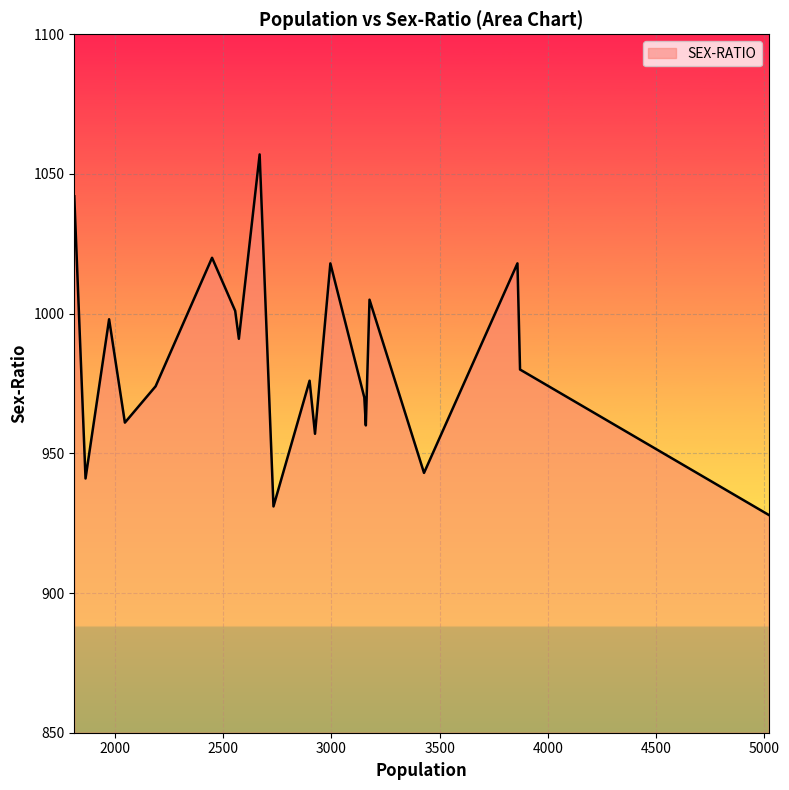

What is the difference between the maximum and minimum values?

129